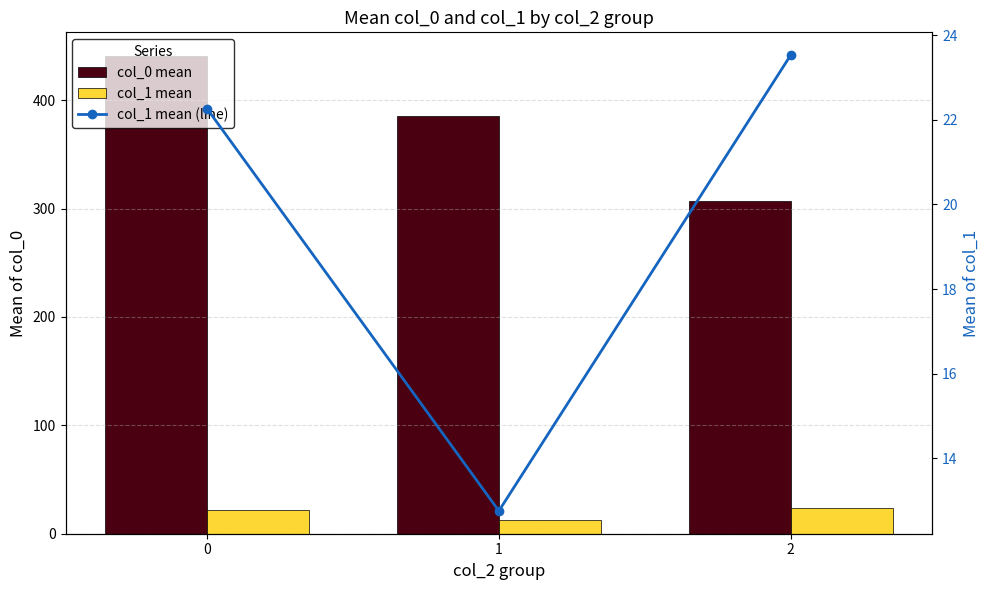

Reading left to right, transcribe all the data shown in this chart.

col_0 mean: 440.5	385.2	306.7
col_1 mean: 22.3	12.8	23.5
col_1 mean (line): 22.3	12.8	23.5